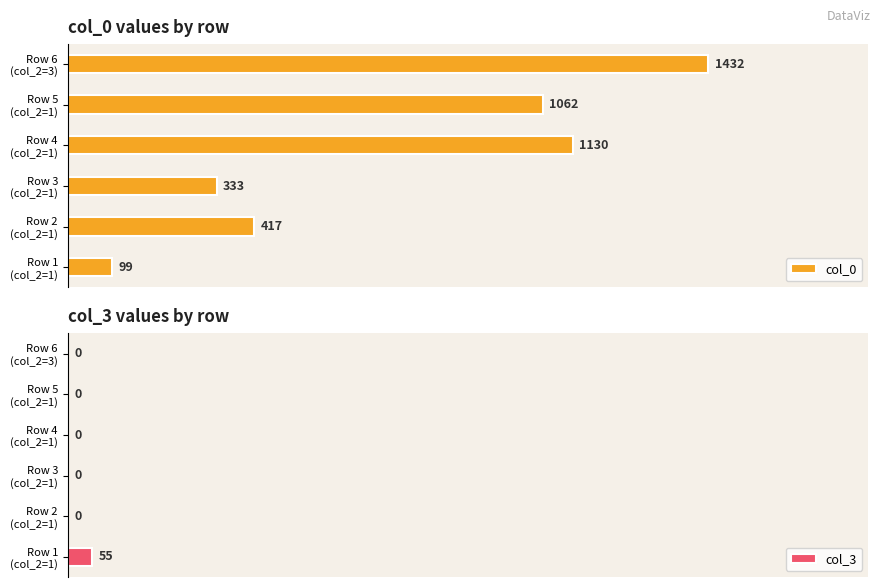

Between Row 6 (col_2=3) and Row 1 (col_2=1), which is larger?

Row 6 (col_2=3)